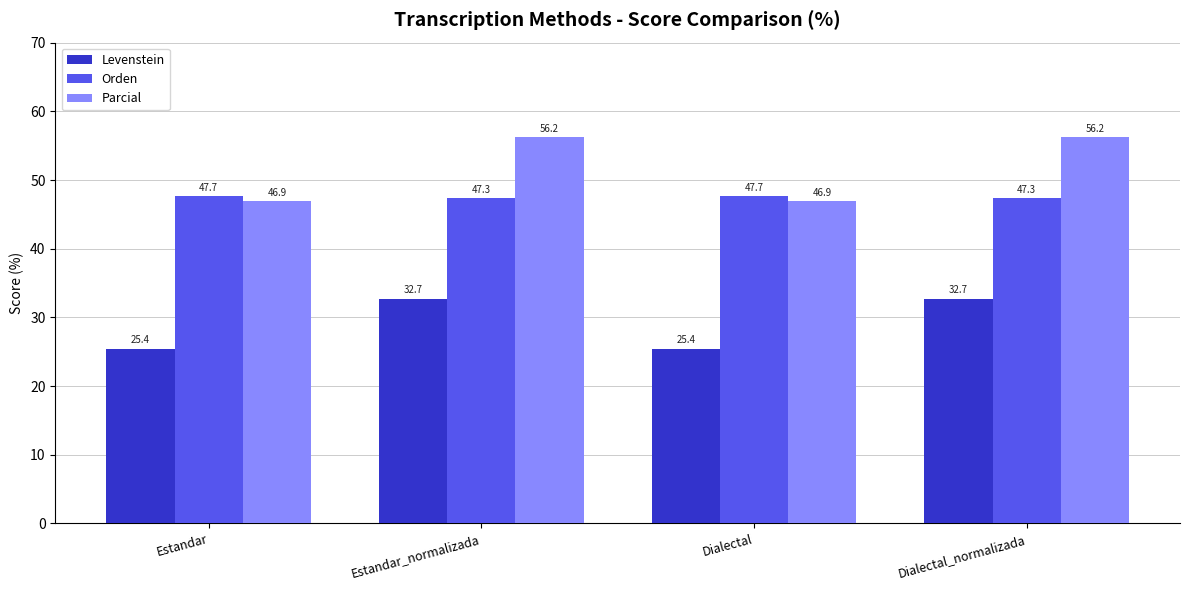

What is the label of the 3rd bar from the right?

Estandar_normalizada